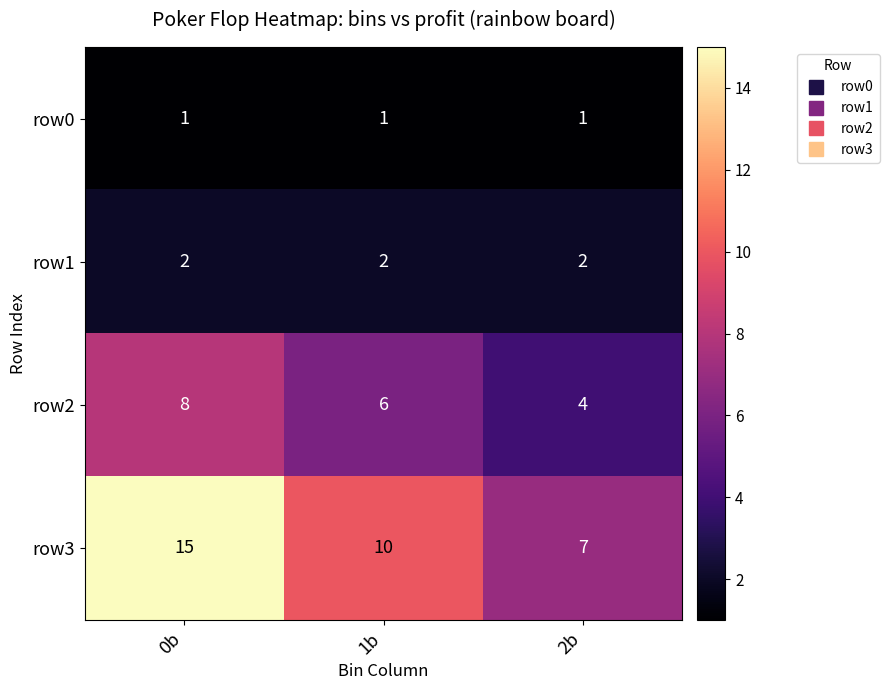

Reading right to left, list all the values displayed in this chart.

row0: 2b=1	1b=1	0b=1
row1: 2b=2	1b=2	0b=2
row2: 2b=4	1b=6	0b=8
row3: 2b=7	1b=10	0b=15